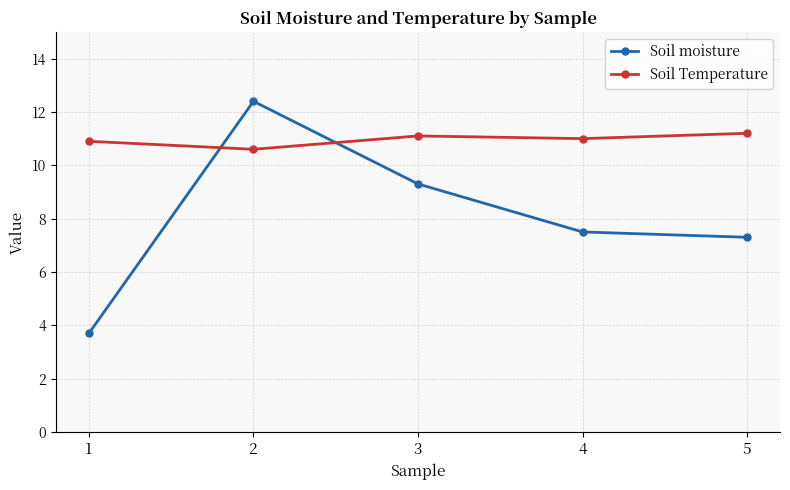

What is the value of the Soil Temperature point at the 2nd from the left?

10.6